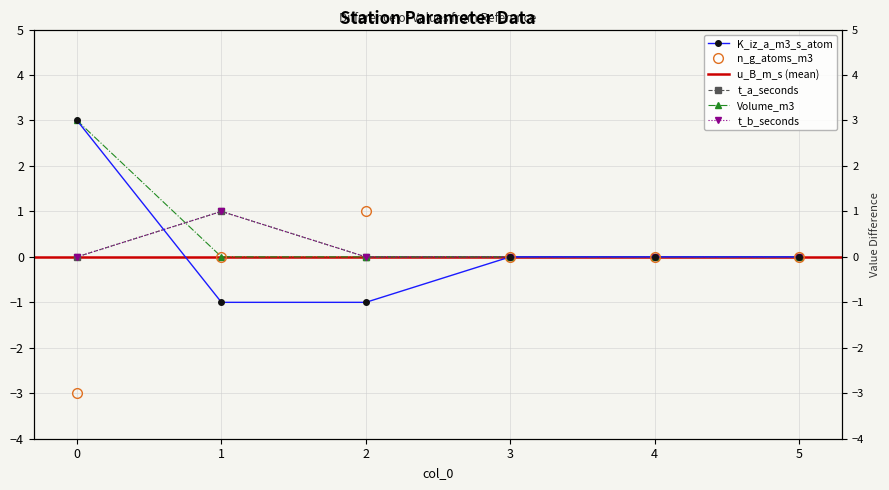

What is the value of the n_g_atoms_m3 point at the 1st from the left?

-3